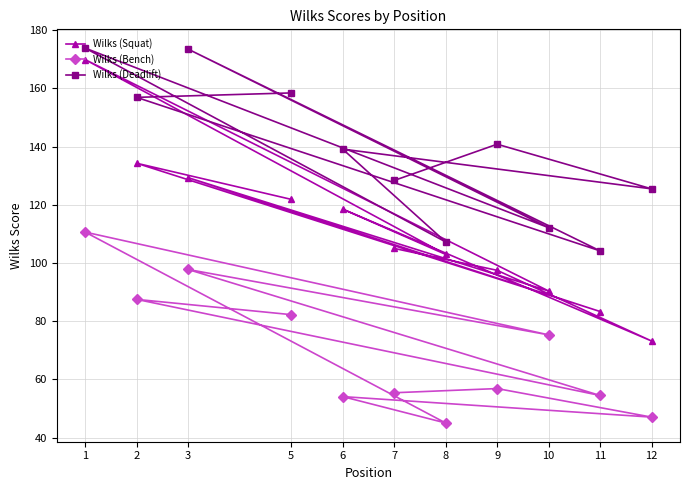

At which category does the chart reach its minimum across all series?

8